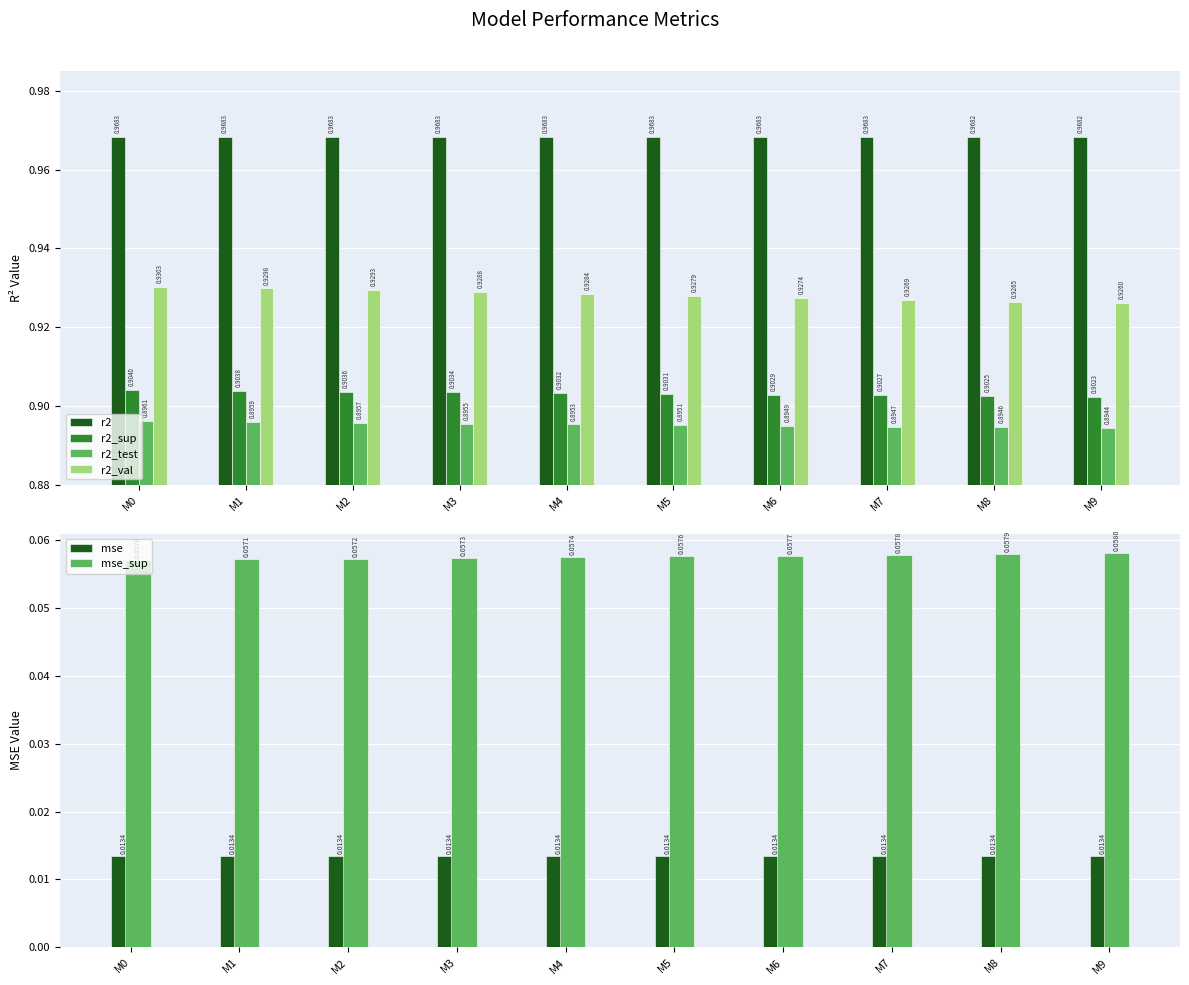

Reading left to right, list all the values displayed in this chart.

r2: M0=1.0	M1=1.0	M2=1.0	M3=1.0	M4=1.0	M5=1.0	M6=1.0	M7=1.0	M8=1.0	M9=1.0
r2_sup: M0=0.9	M1=0.9	M2=0.9	M3=0.9	M4=0.9	M5=0.9	M6=0.9	M7=0.9	M8=0.9	M9=0.9
r2_test: M0=0.9	M1=0.9	M2=0.9	M3=0.9	M4=0.9	M5=0.9	M6=0.9	M7=0.9	M8=0.9	M9=0.9
r2_val: M0=0.9	M1=0.9	M2=0.9	M3=0.9	M4=0.9	M5=0.9	M6=0.9	M7=0.9	M8=0.9	M9=0.9
mse: M0=0.0	M1=0.0	M2=0.0	M3=0.0	M4=0.0	M5=0.0	M6=0.0	M7=0.0	M8=0.0	M9=0.0
mse_sup: M0=0.1	M1=0.1	M2=0.1	M3=0.1	M4=0.1	M5=0.1	M6=0.1	M7=0.1	M8=0.1	M9=0.1